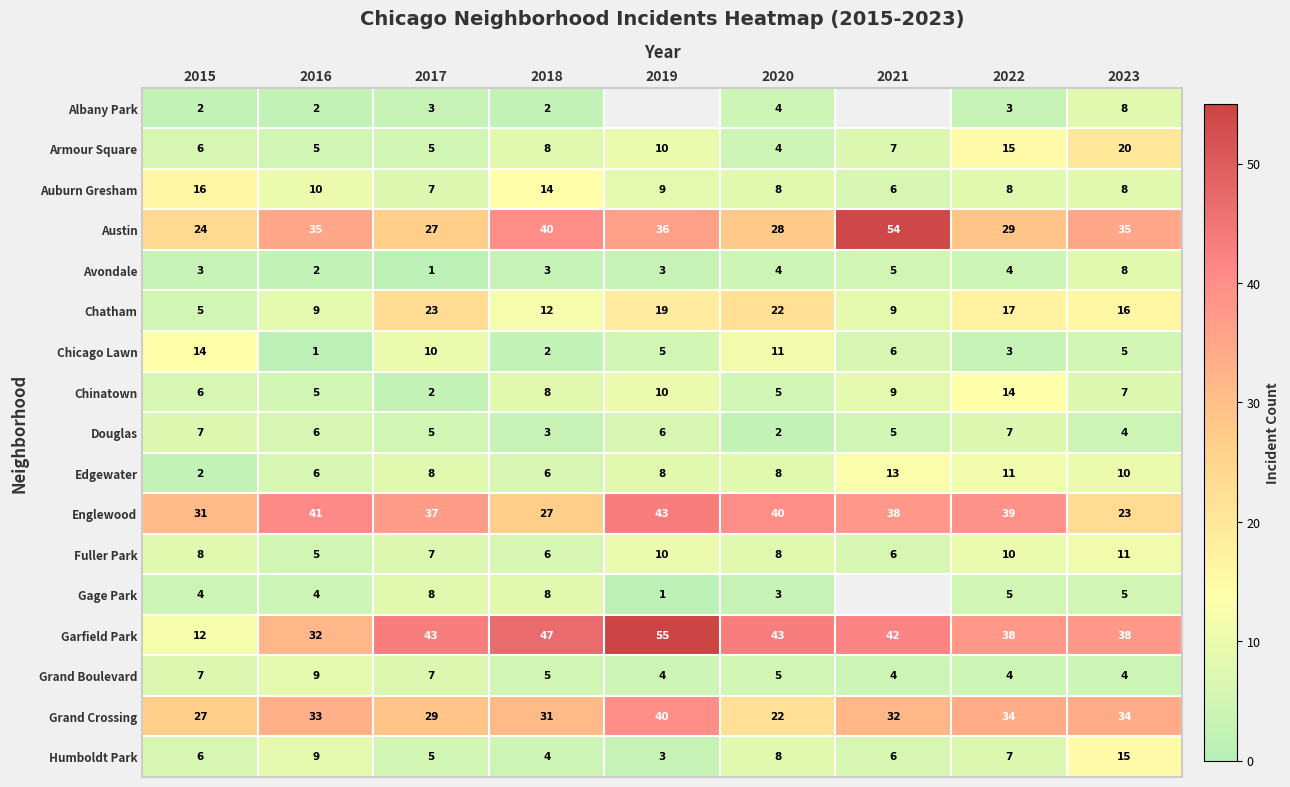

What is the difference between the highest and lowest values at 2020?

41